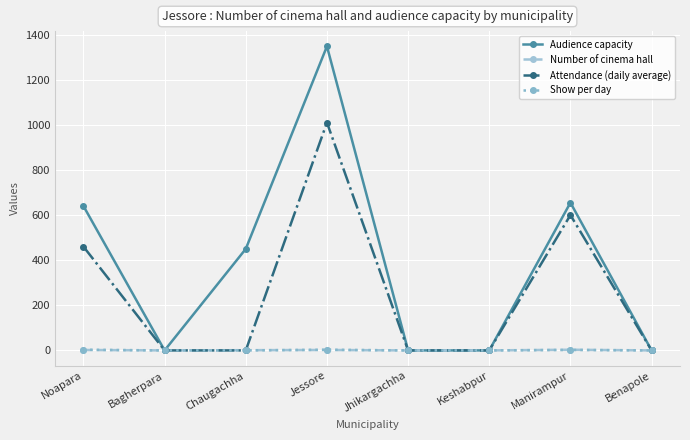

The Audience capacity series shows 0 at Keshabpur. True or false?

True